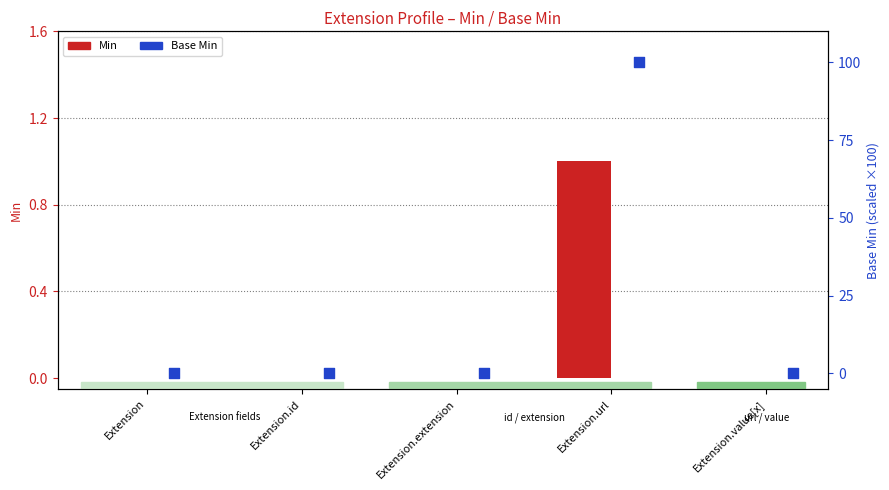

Which series has the widest spread of Y values?

Base Min